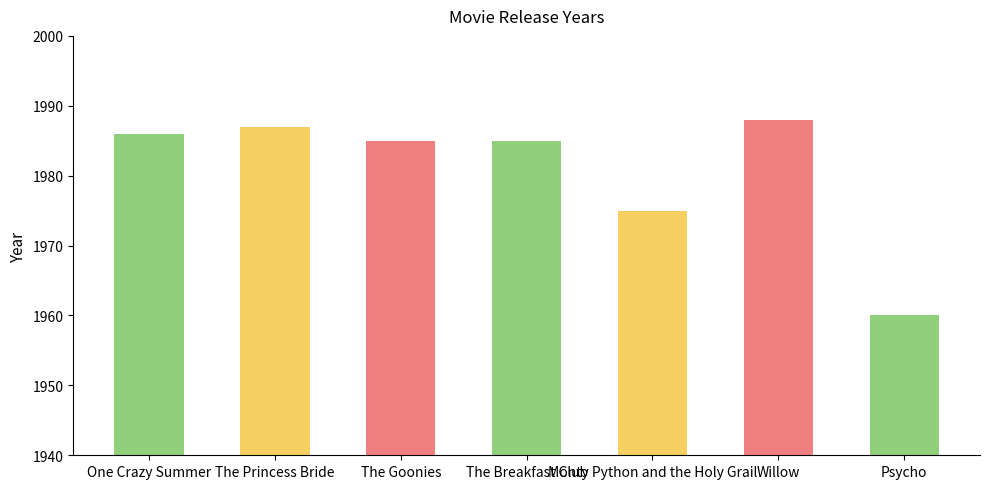

At which category does the chart reach its peak across all series?

Willow